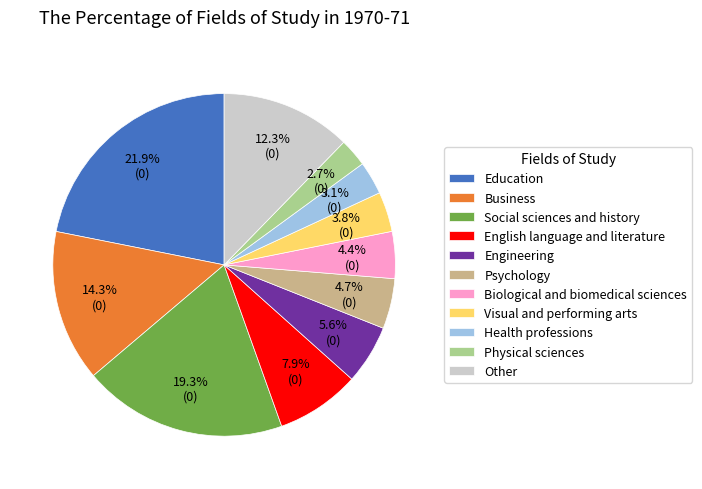

Count the number of slices in the pie.

11